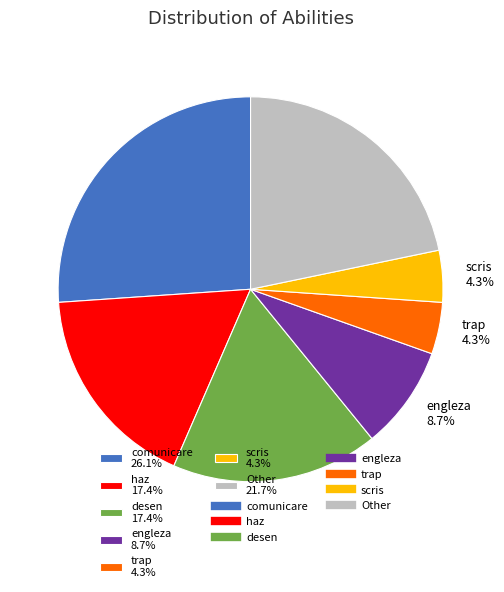

Do trap 4.3% and Other 21.7% together represent more than half of the pie?

No